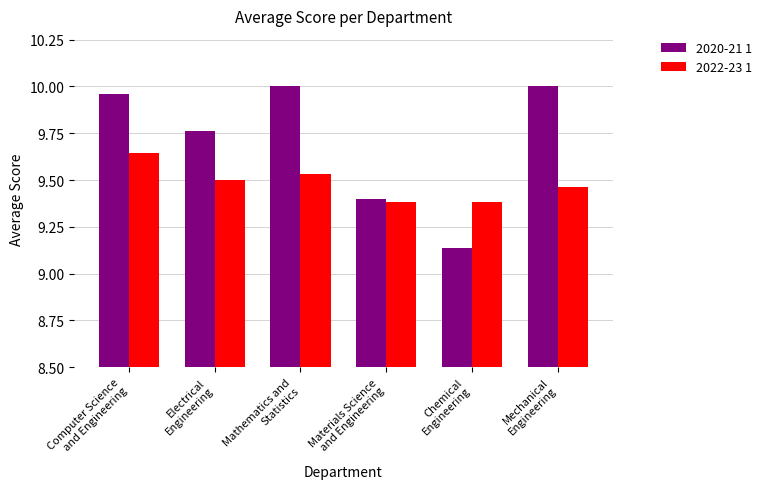

Is the value of 2022-23 1 at Computer Science
and Engineering greater than the value of 2020-21 1 at Mechanical
Engineering?

No